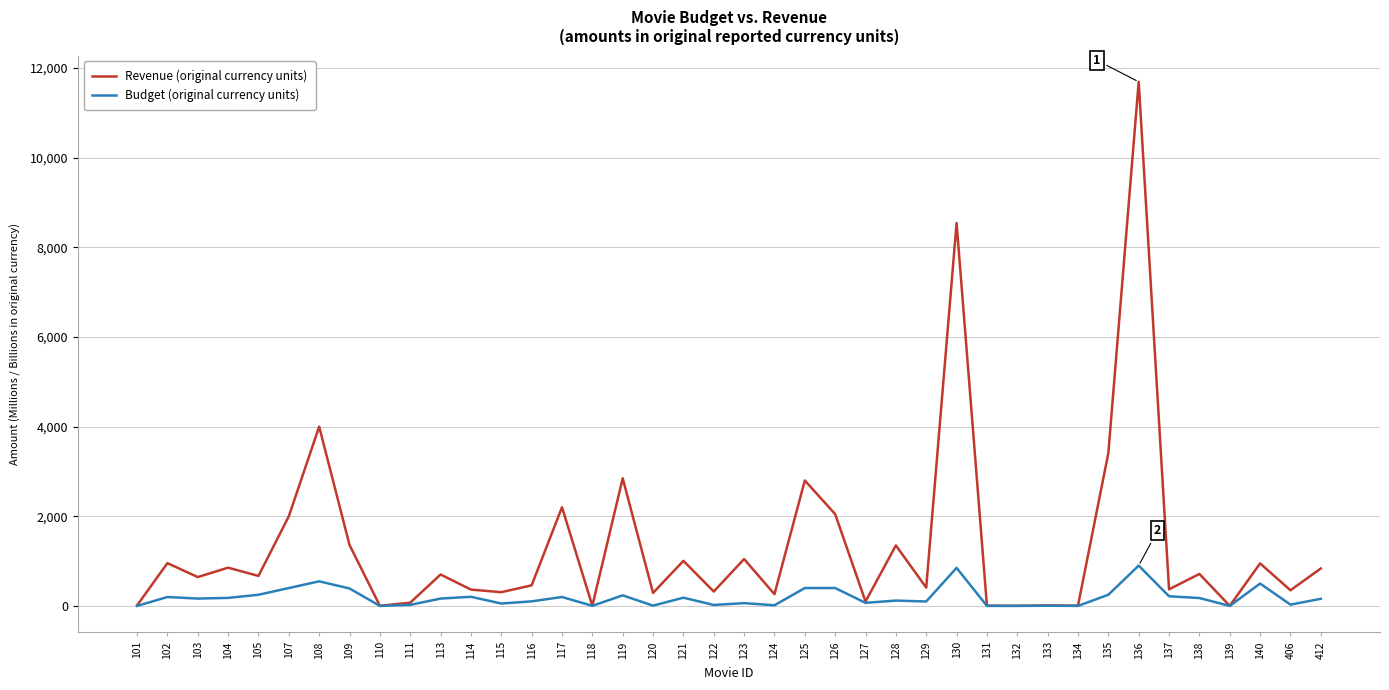

How many lines are shown in the chart?

2